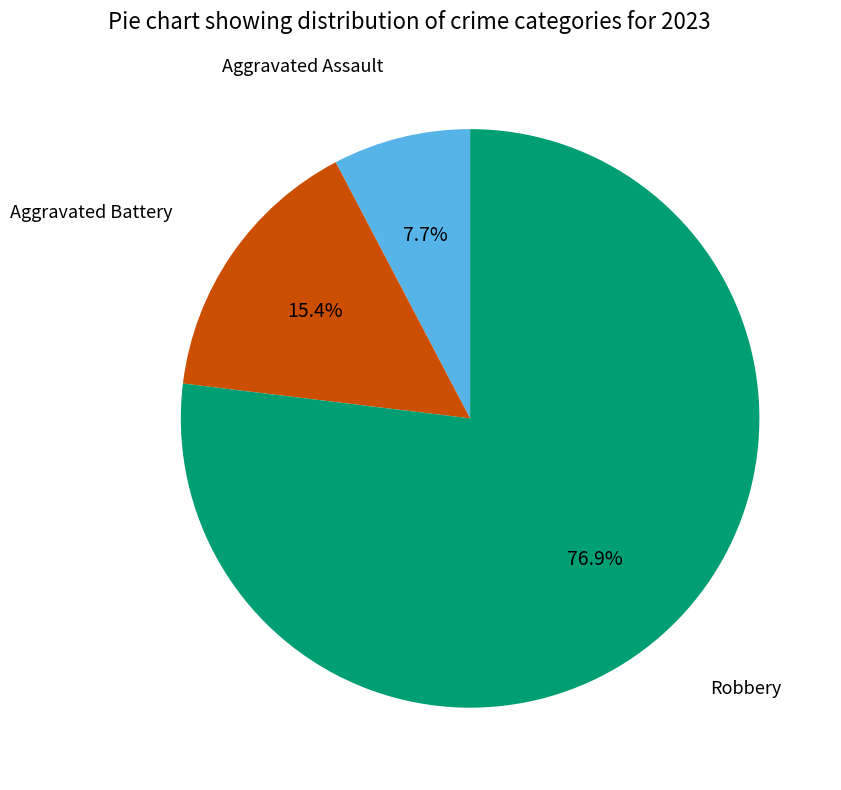

Is there a majority slice in this chart?

Yes